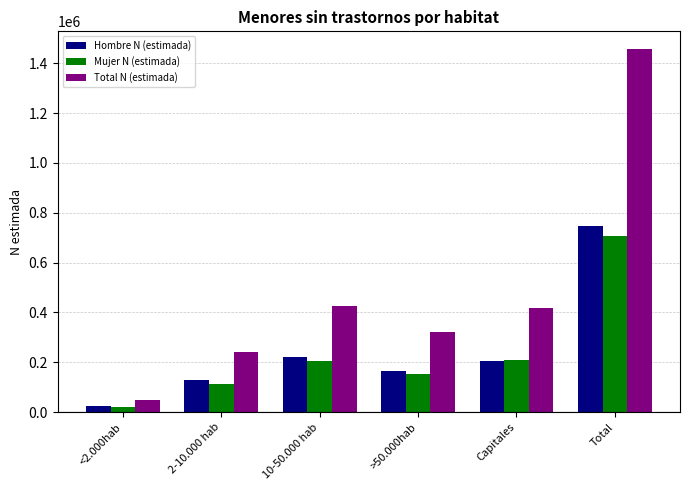

At which label does Hombre N (estimada) reach its minimum?

<2.000hab